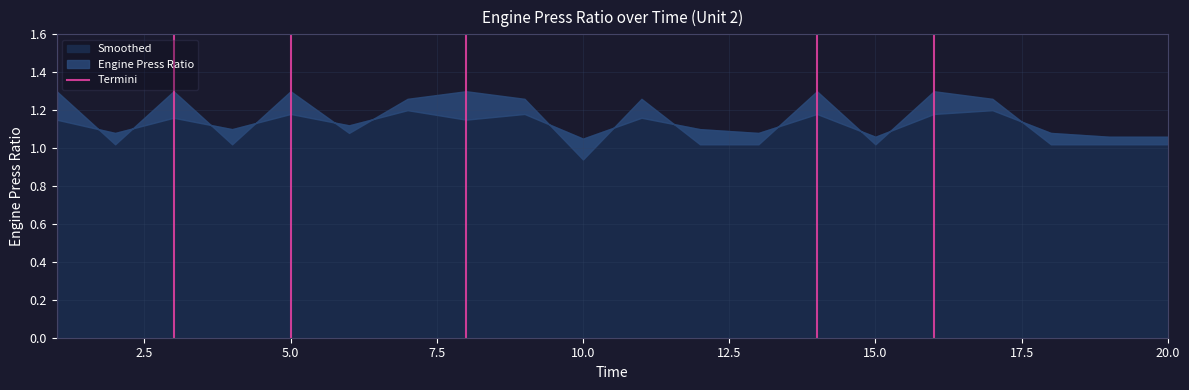

True or false: the data shows 0 at 2.5.

False